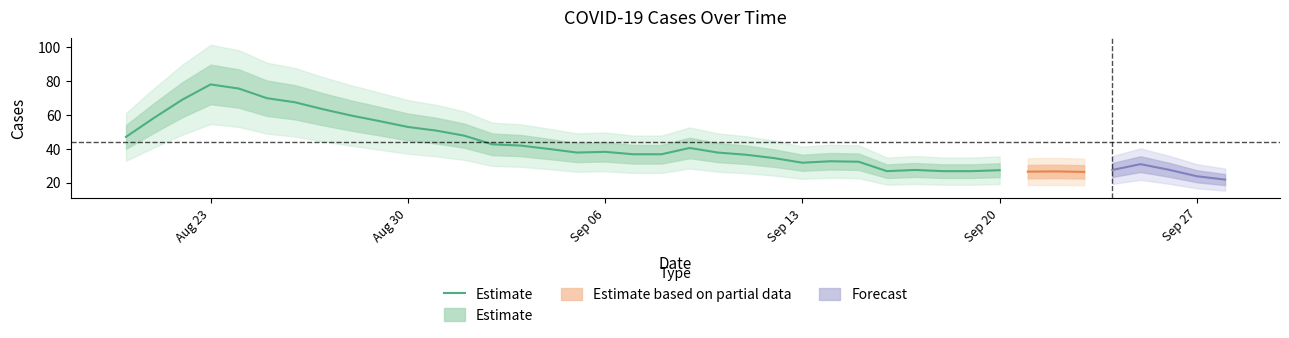

At which label does the data first exceed 40?

Aug 23